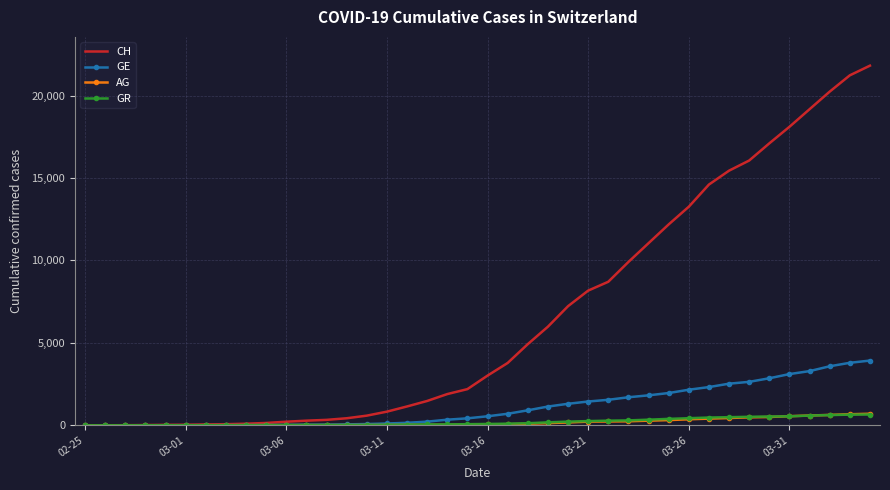

Which series has the largest range (max minus min)?

CH